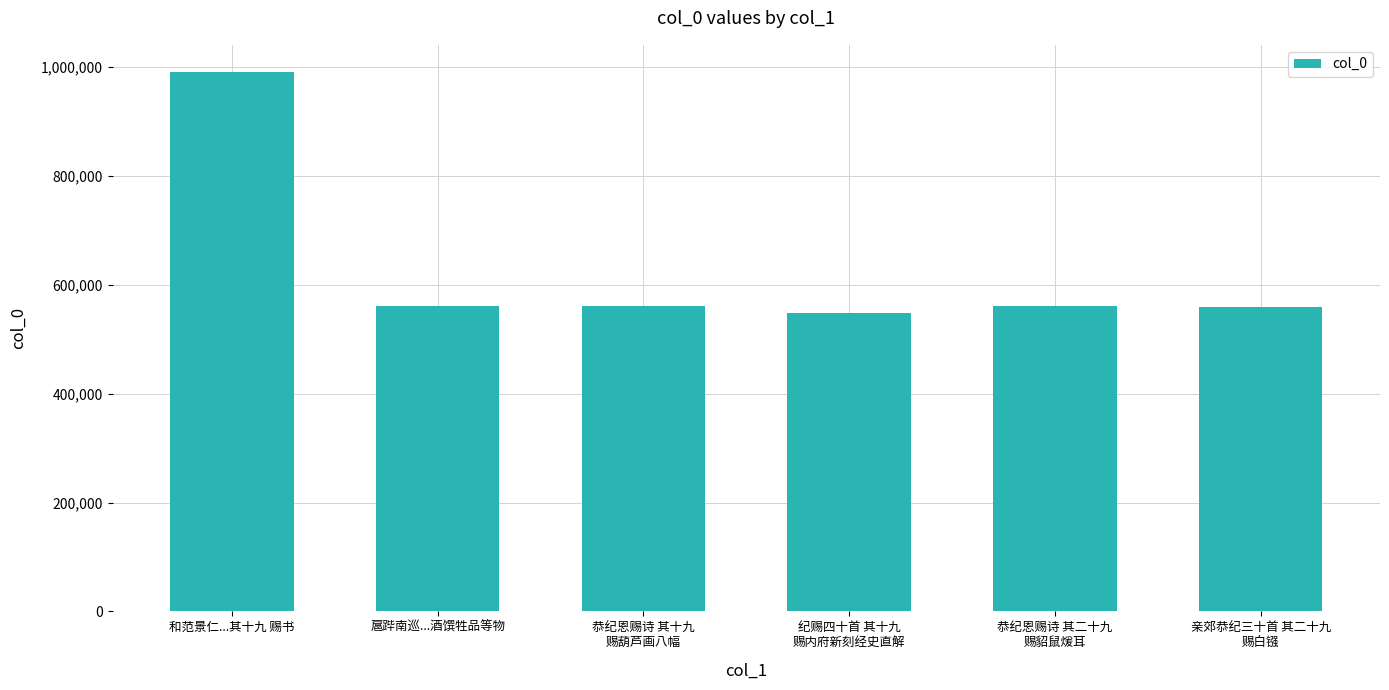

What is the difference between the maximum and second lowest values?

431829